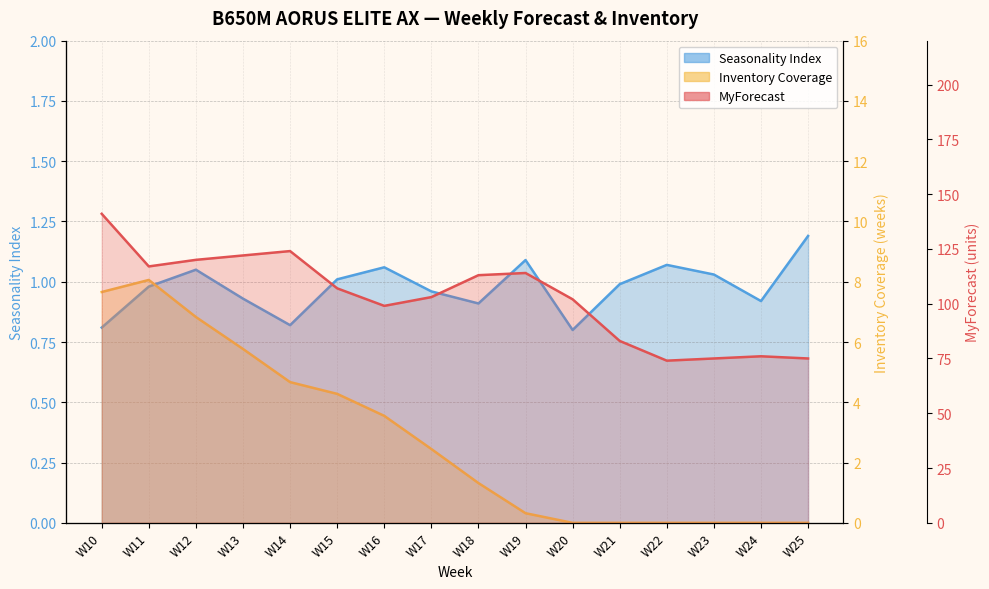

Is it true that MyForecast equals 76.0 at W24?

True